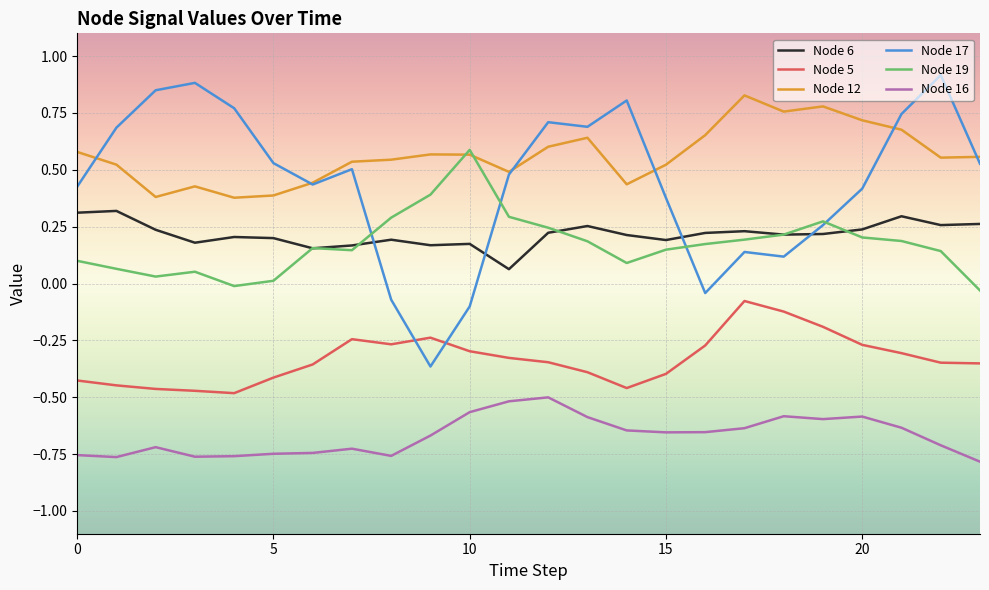

Rank the series by their maximum value, from highest to lowest.

Node 17, Node 12, Node 19, Node 6, Node 5, Node 16